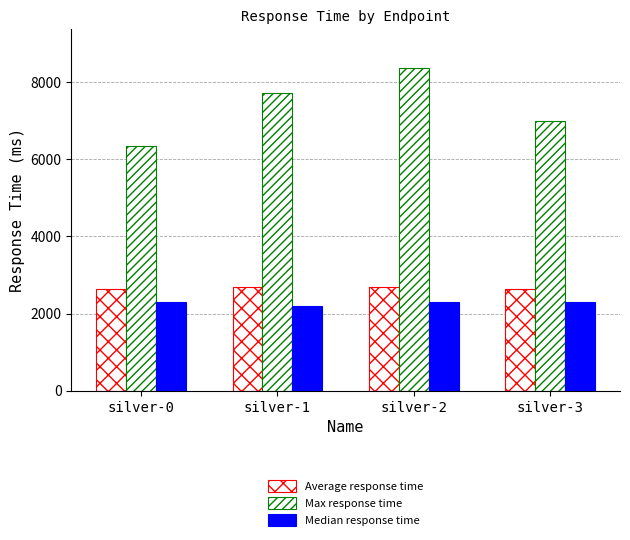

What is the sum of all Average response time values?

10647